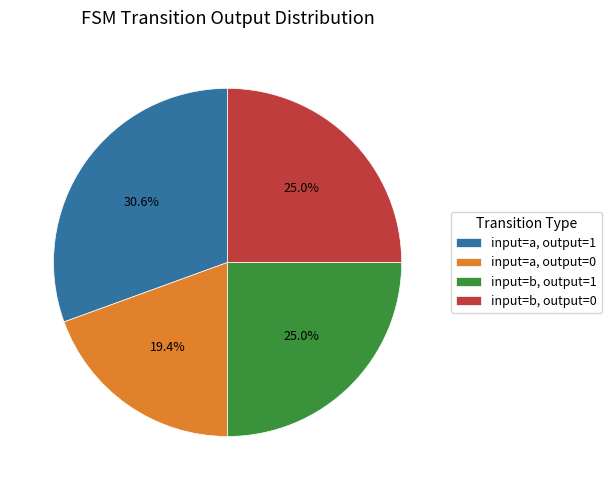

How much of the chart is everything except input=b, output=0?

75.0%